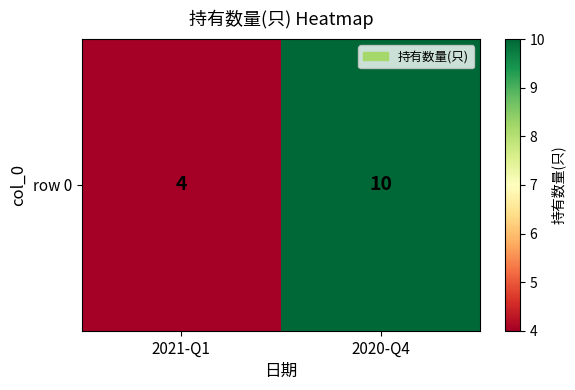

Rank the categories by value from highest to lowest.

2020-Q4, 2021-Q1